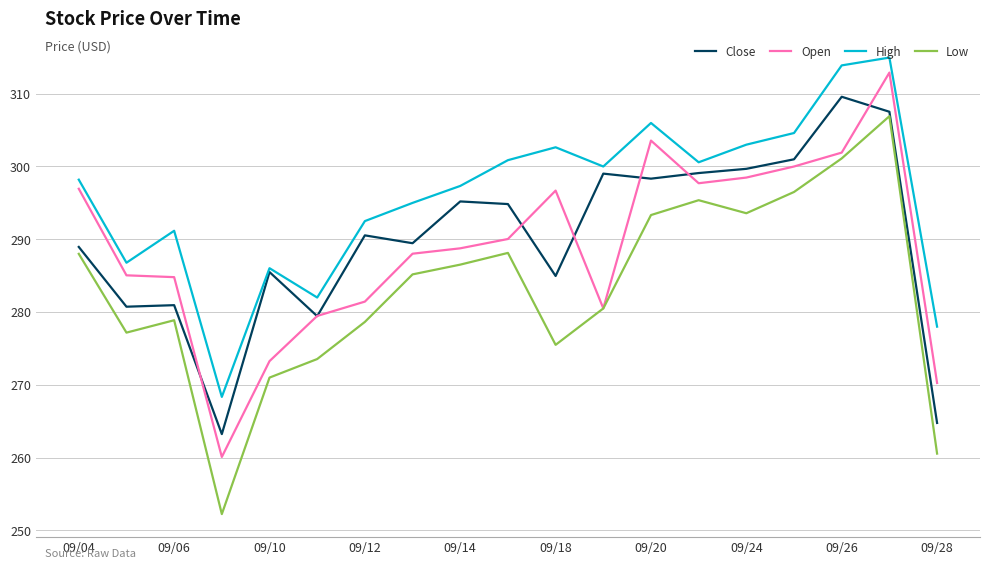

What is the greatest value displayed?

315.0